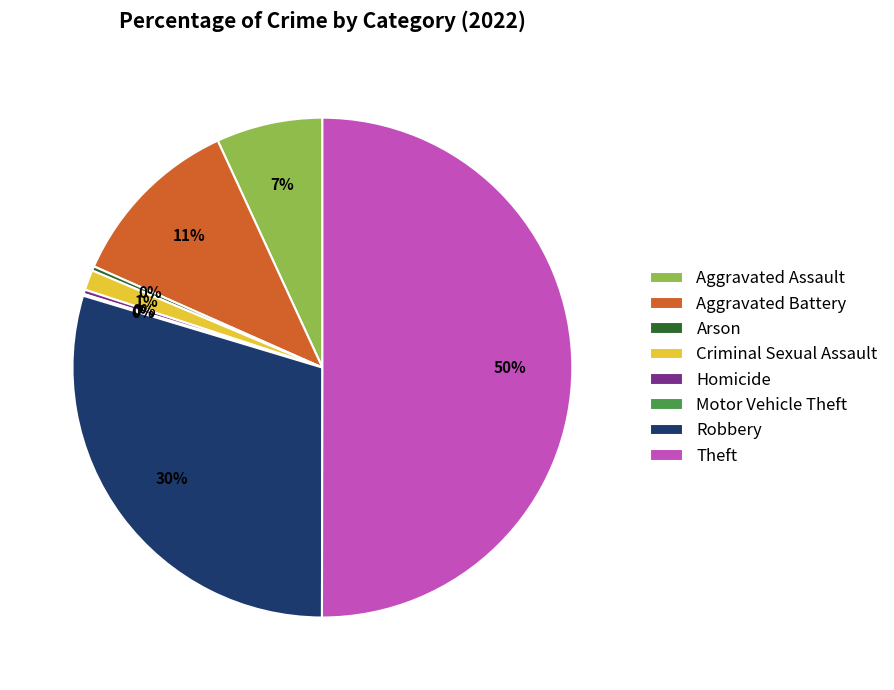

True or false: Theft accounts for 50% of the total.

True